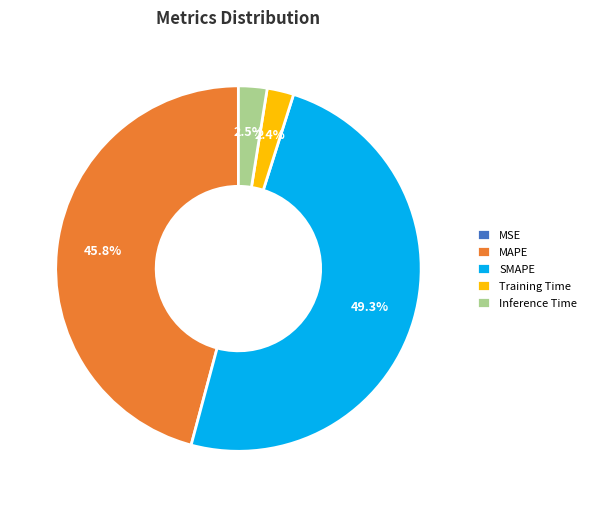

Is there a majority slice in this chart?

No